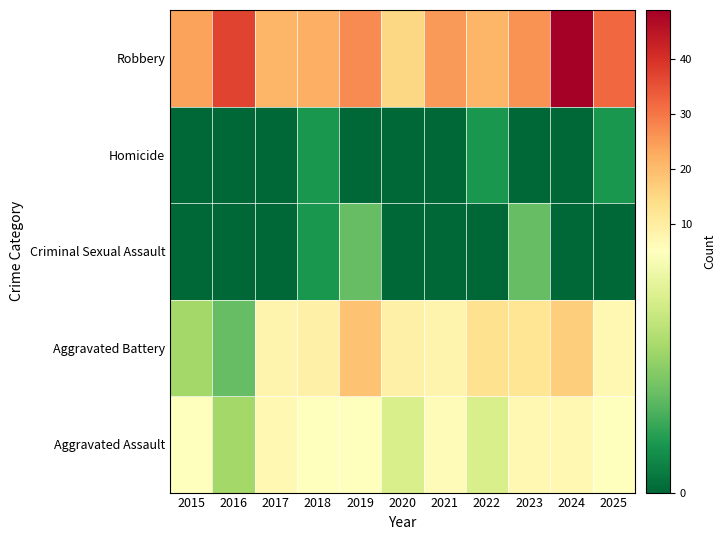

What is the maximum value shown in the chart?

49